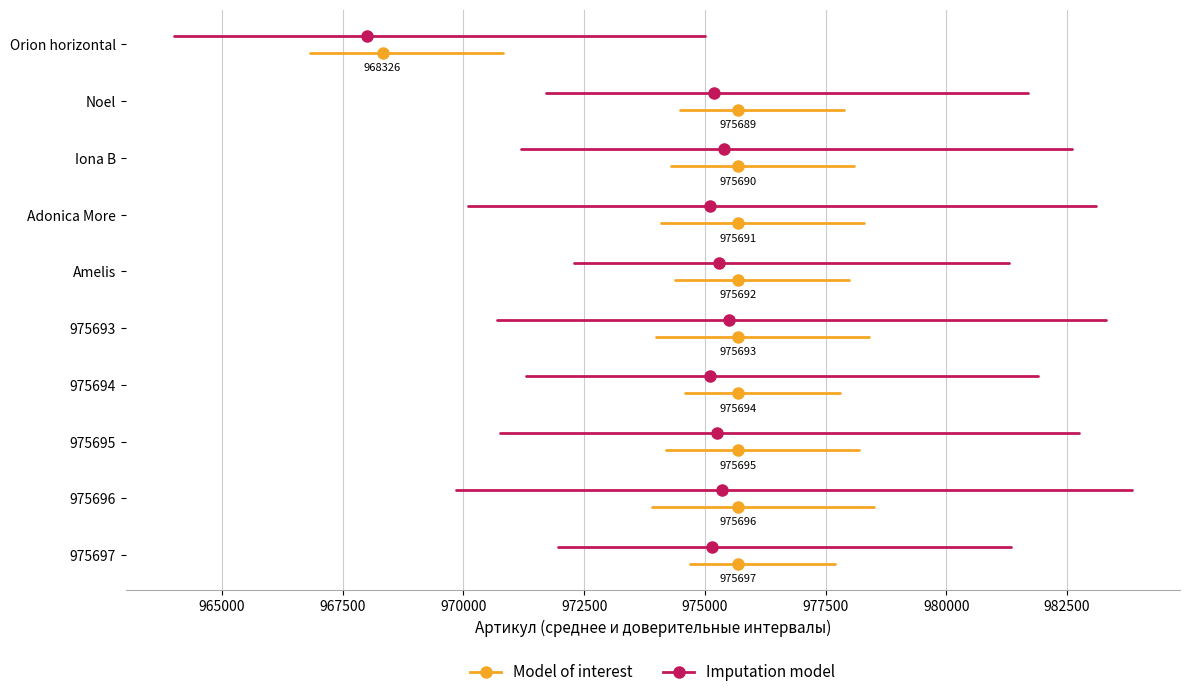

Is this an area chart (filled region under the line)?

No